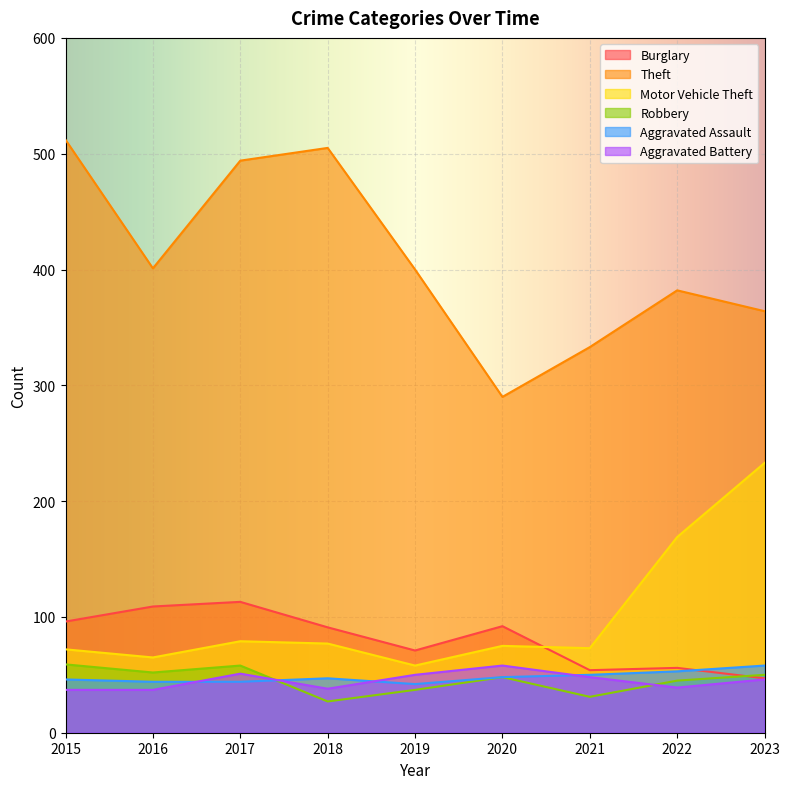

Which label corresponds to the largest value in the chart?

2015